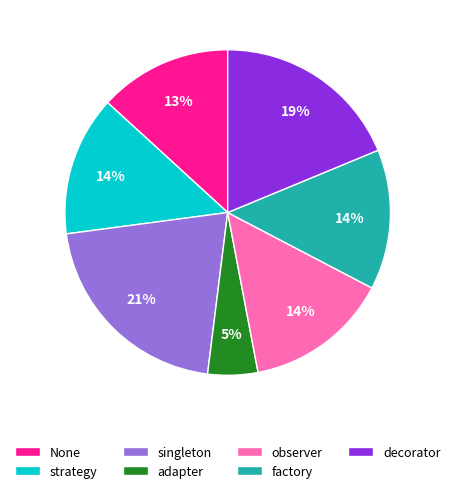

Between singleton and adapter, which is larger?

singleton